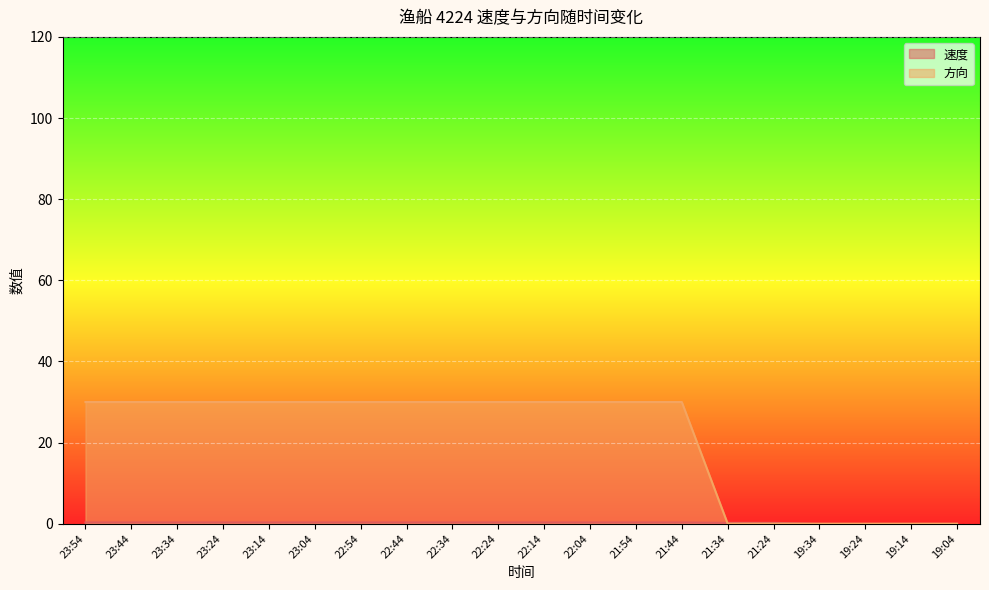

Between 23:04 and 22:14, which series saw the biggest shift?

速度